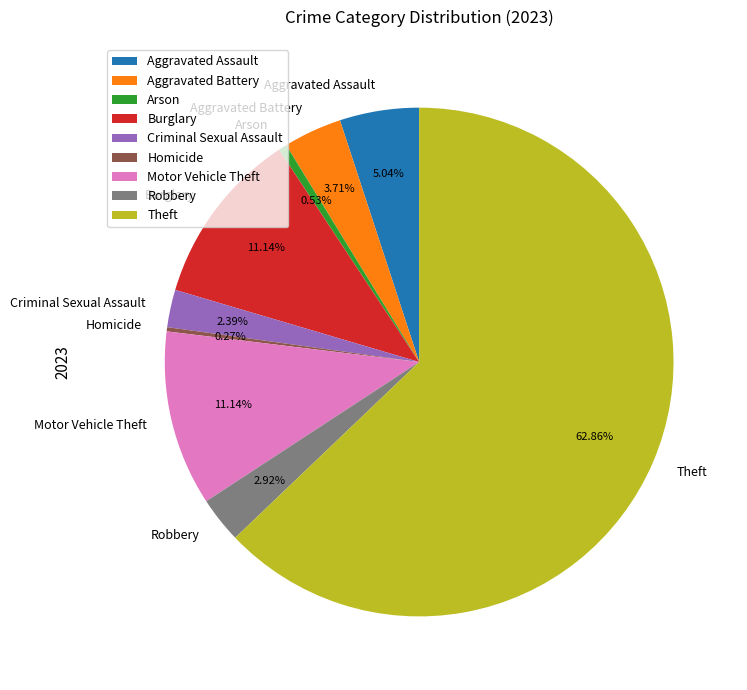

The Burglary slice represents 5% of the pie. True or false?

False